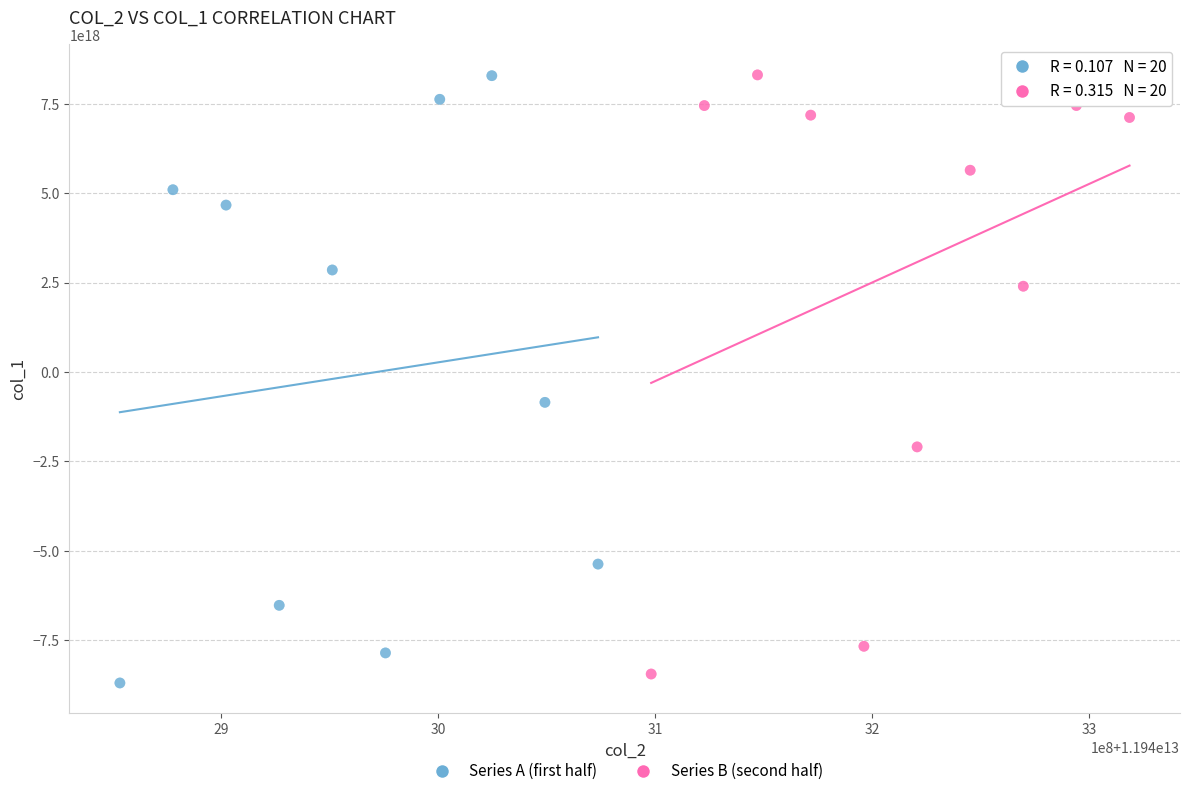

What are all the series names shown in the legend?

Series A (first half), Series B (second half)